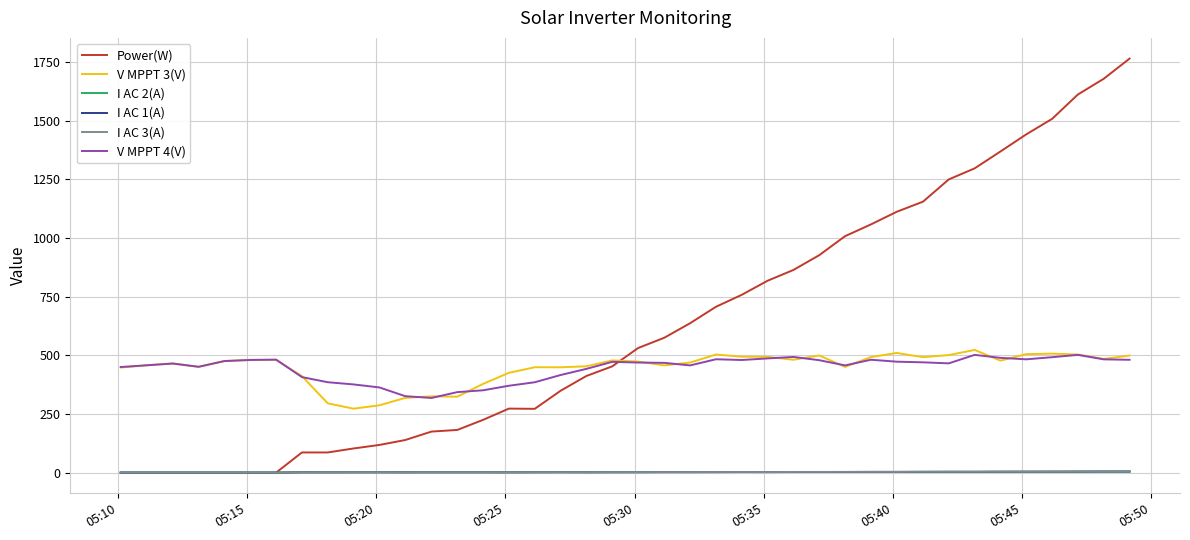

How many lines are shown in the chart?

6